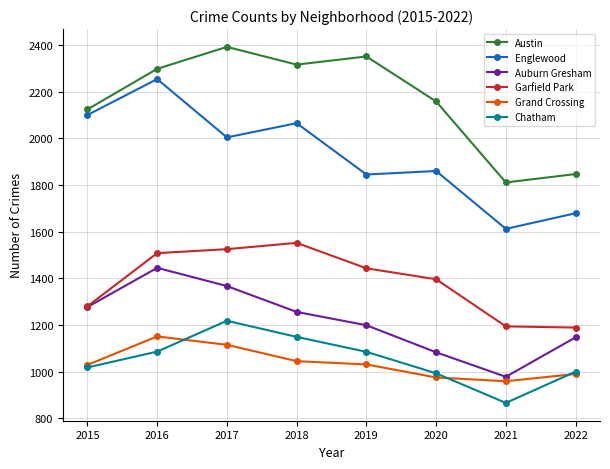

True or false: Auburn Gresham has a value of 1147 at 2022.

True